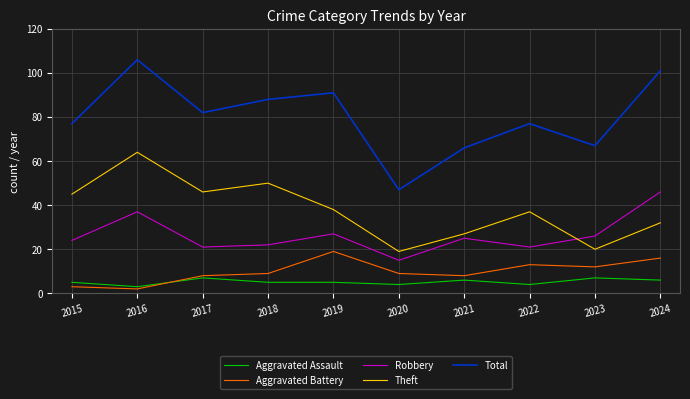

At which category is the sum across all series the highest?

2016